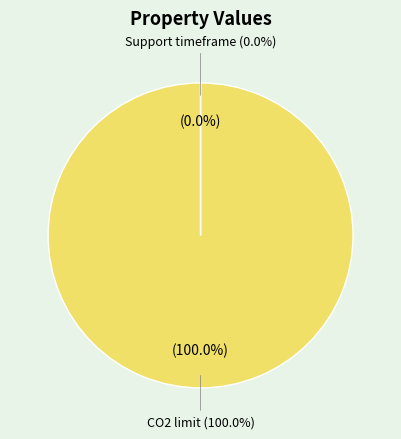

Rank the categories by value from lowest to highest.

Support timeframe, CO2 limit